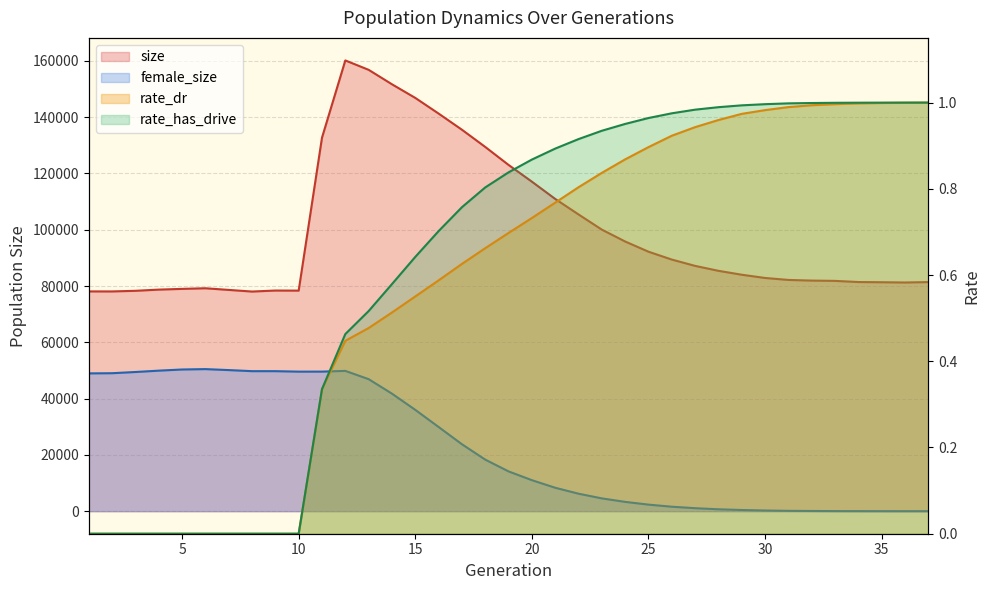

True or false: rate_dr and rate_has_drive cross at least once.

False